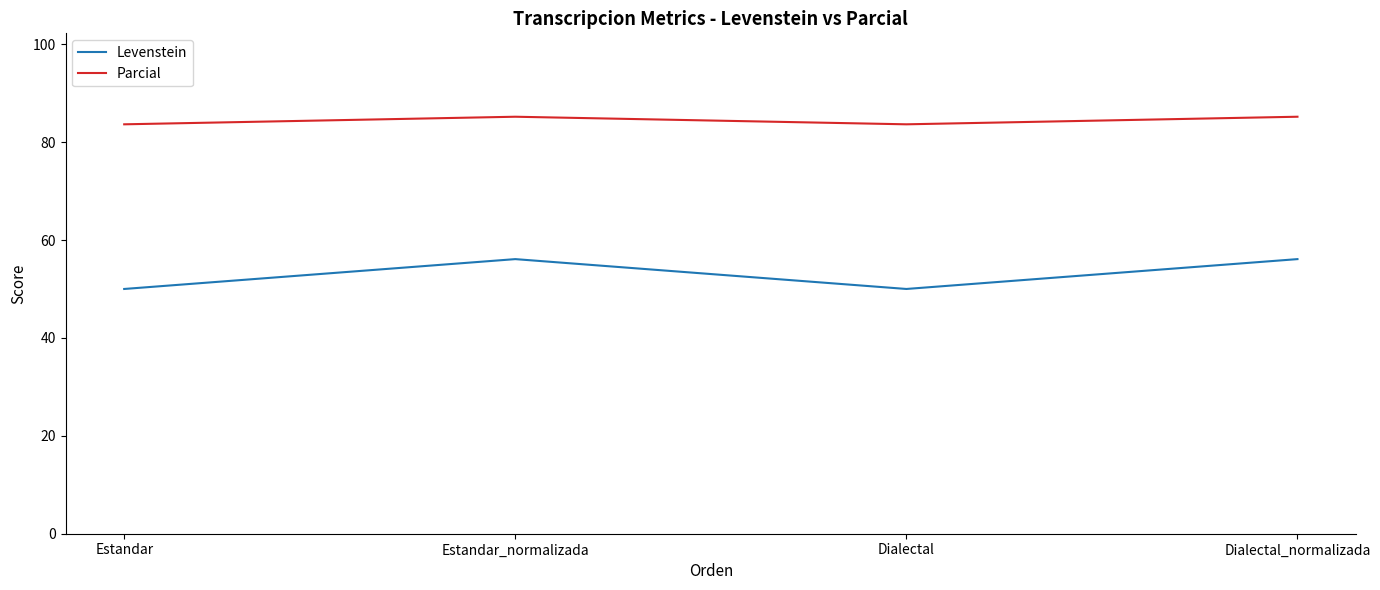

What is the maximum value for Parcial?

85.2